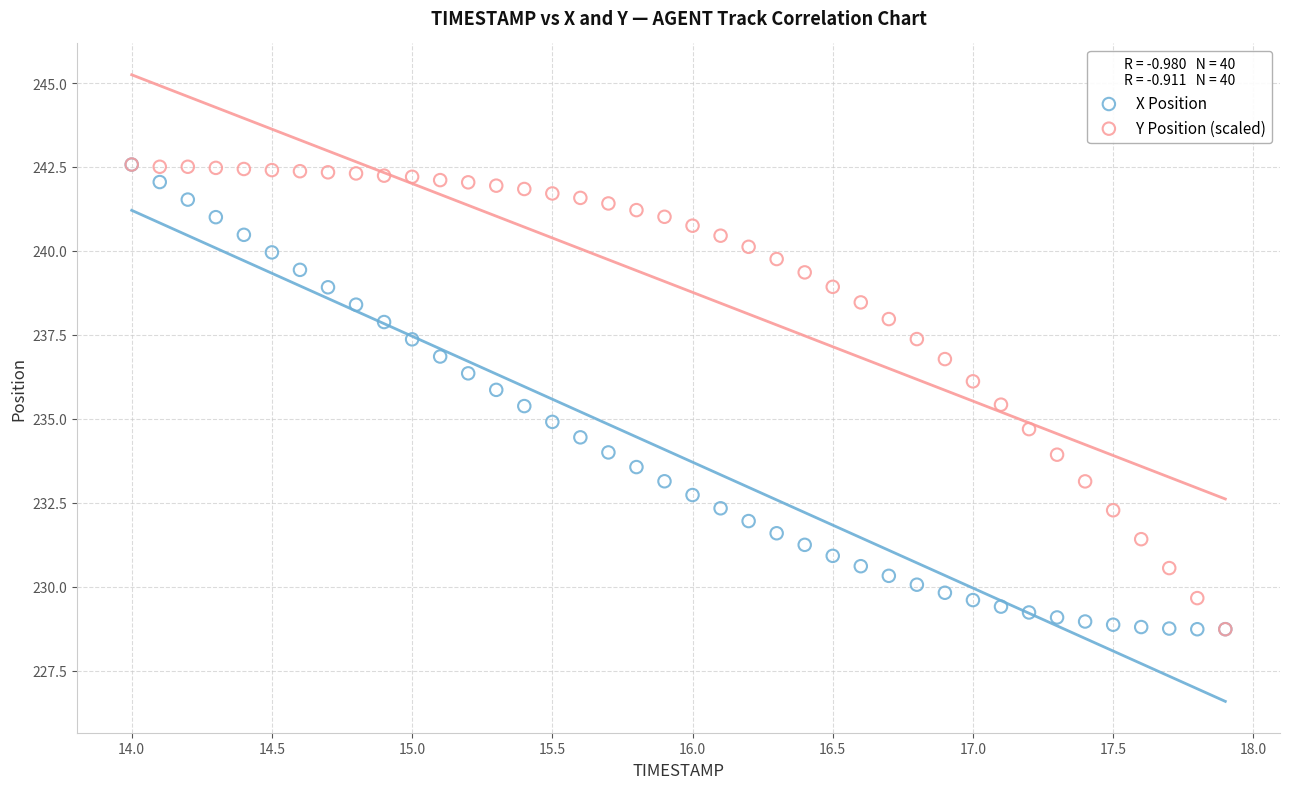

What are all the series names shown in the legend?

X Position, Y Position (scaled)